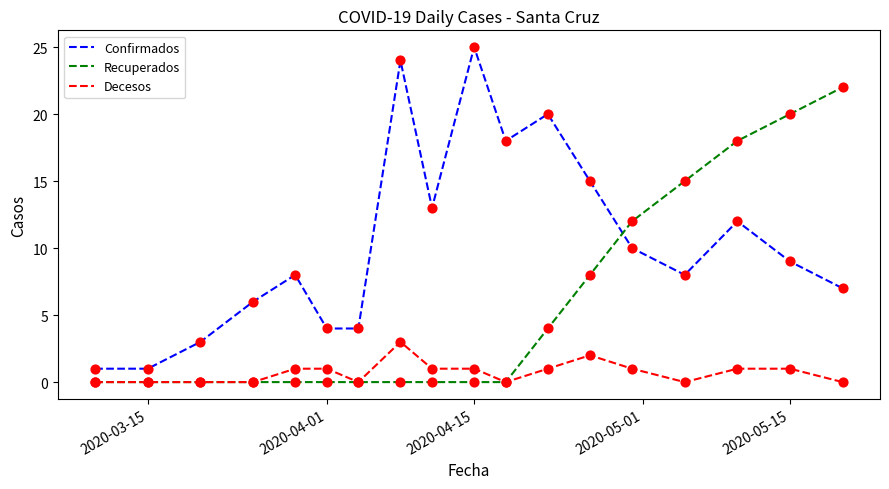

Which series has the largest total across all categories?

Confirmados